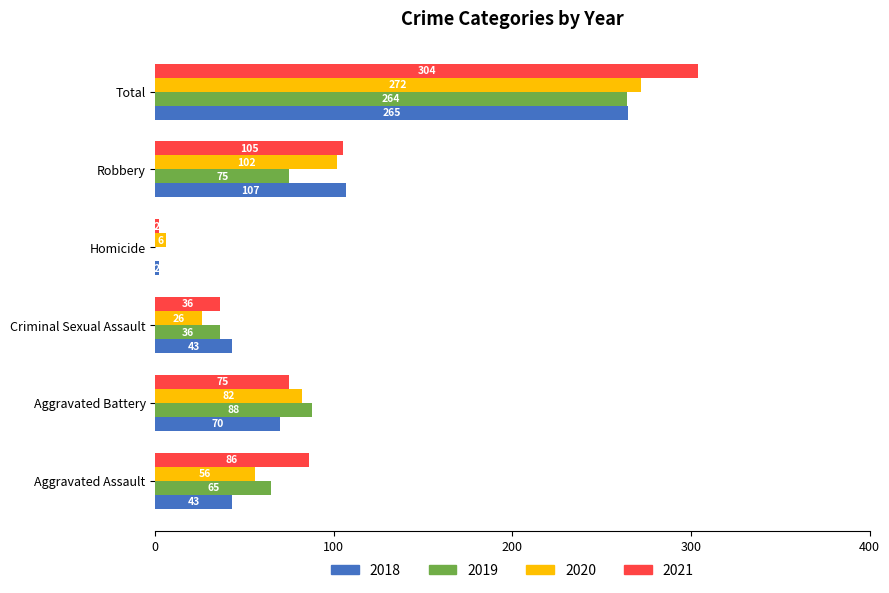

What is the highest value of the 2019 series?

264